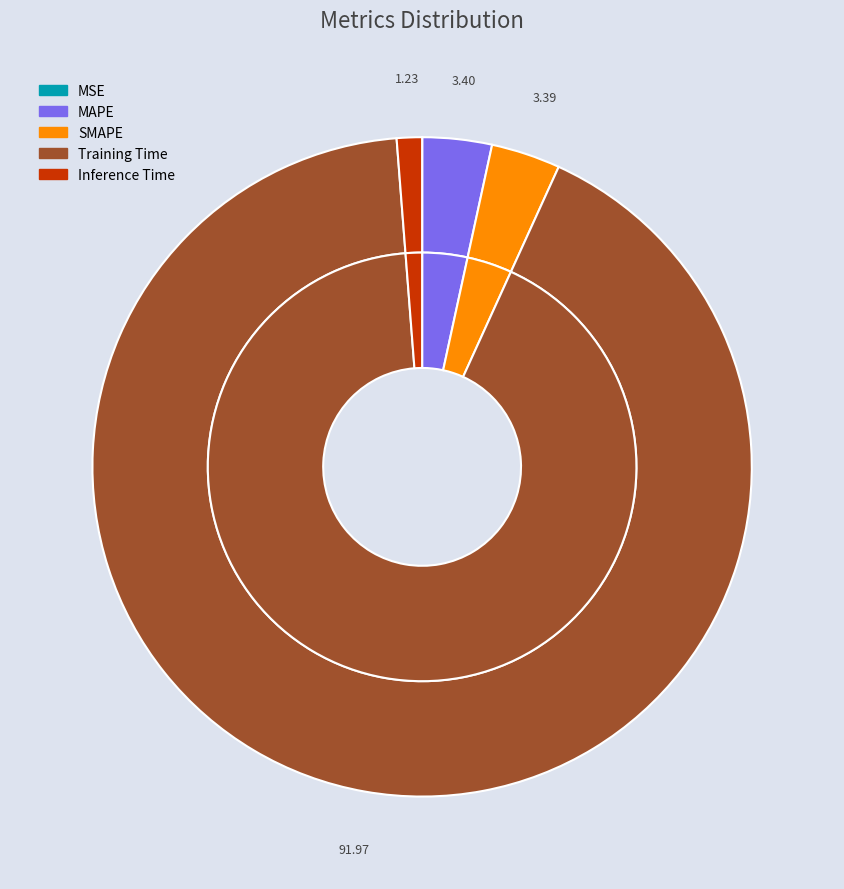

What is the smallest slice in the pie chart?

MSE